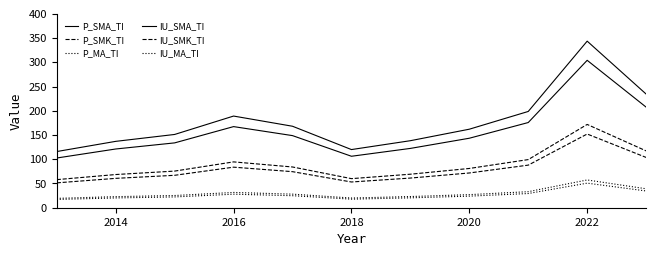

How many lines are shown in the chart?

6